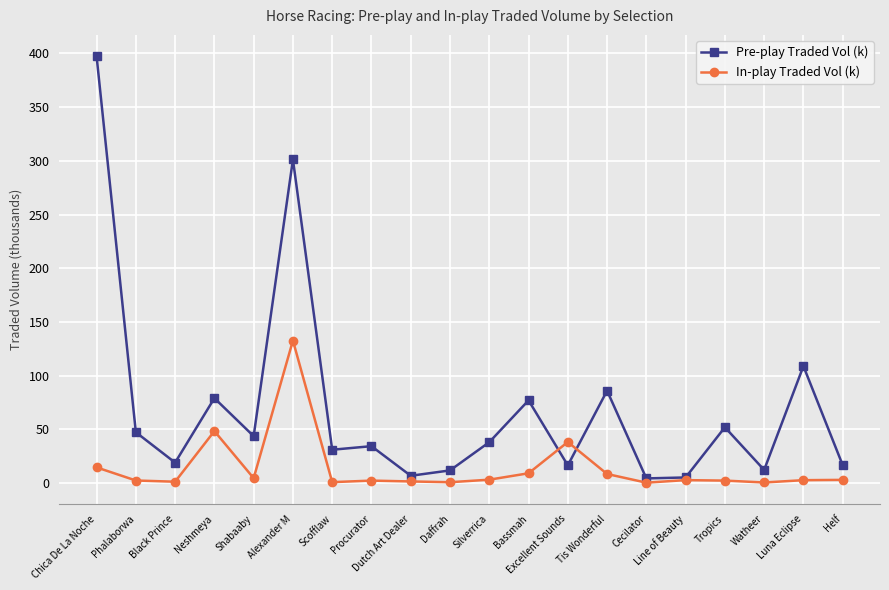

What position from the left is Line of Beauty?

16